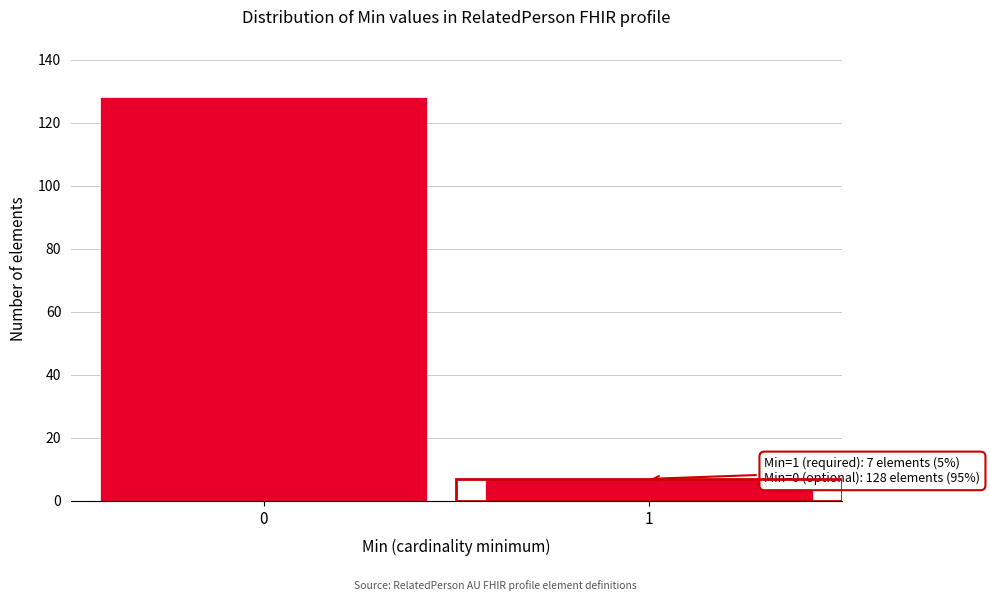

Reading left to right, transcribe all the data shown in this chart.

0=128	1=7